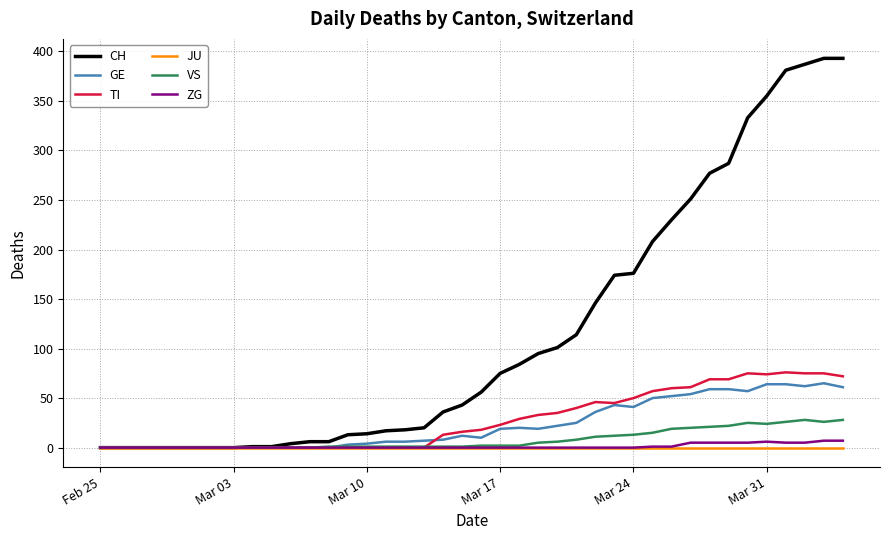

Which series has the largest total across all categories?

CH